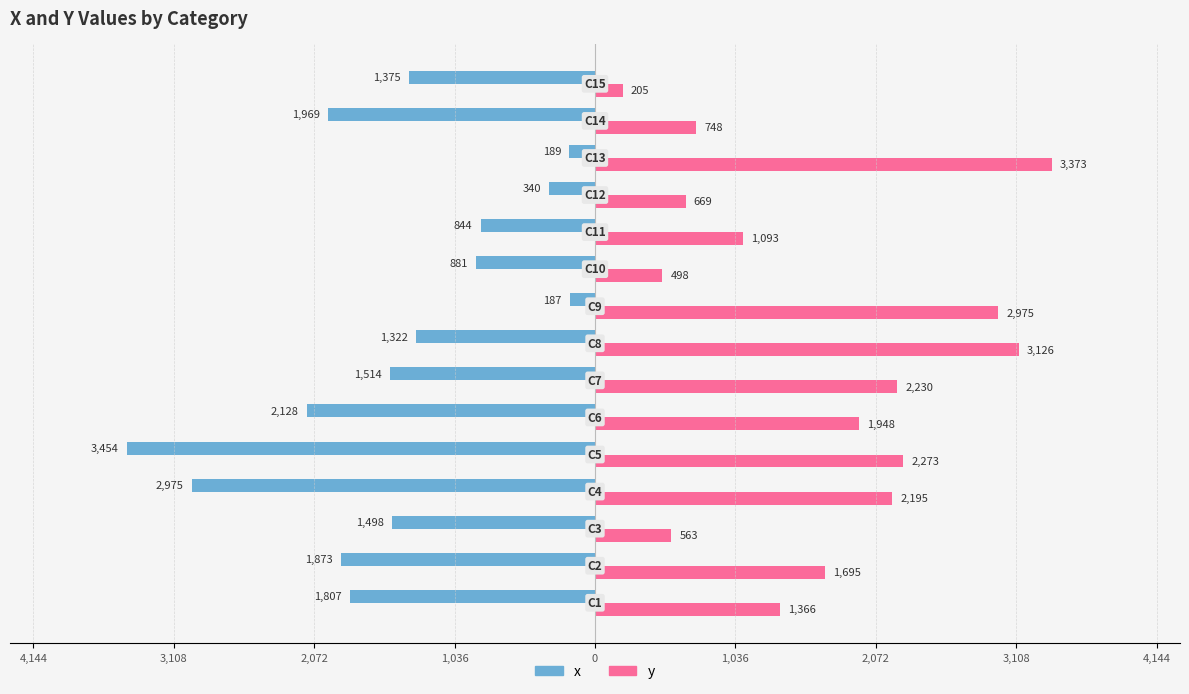

What is the minimum value shown in the chart?

-3454